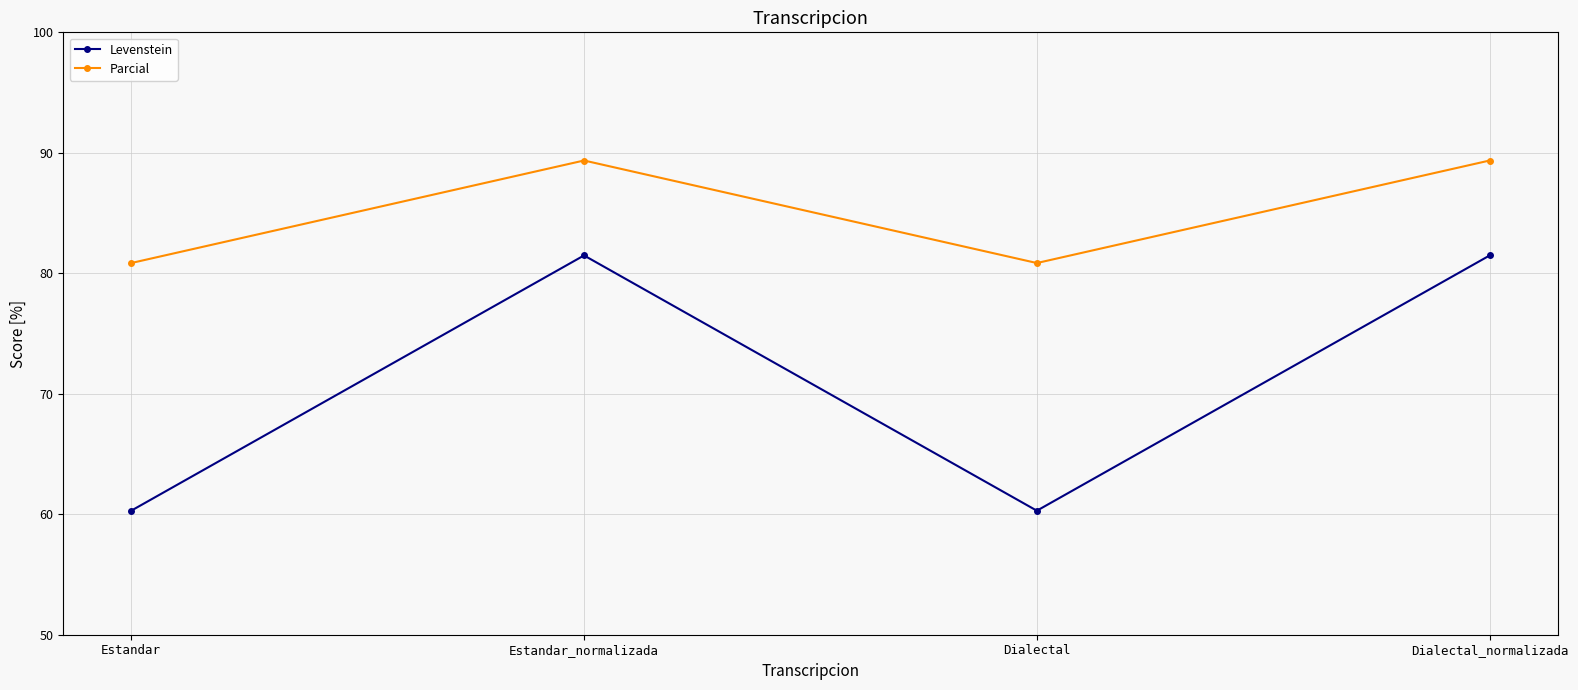

Reading left to right, transcribe all the data shown in this chart.

Levenstein: Estandar=60.3	Estandar_normalizada=81.5	Dialectal=60.3	Dialectal_normalizada=81.5
Parcial: Estandar=80.9	Estandar_normalizada=89.4	Dialectal=80.9	Dialectal_normalizada=89.4